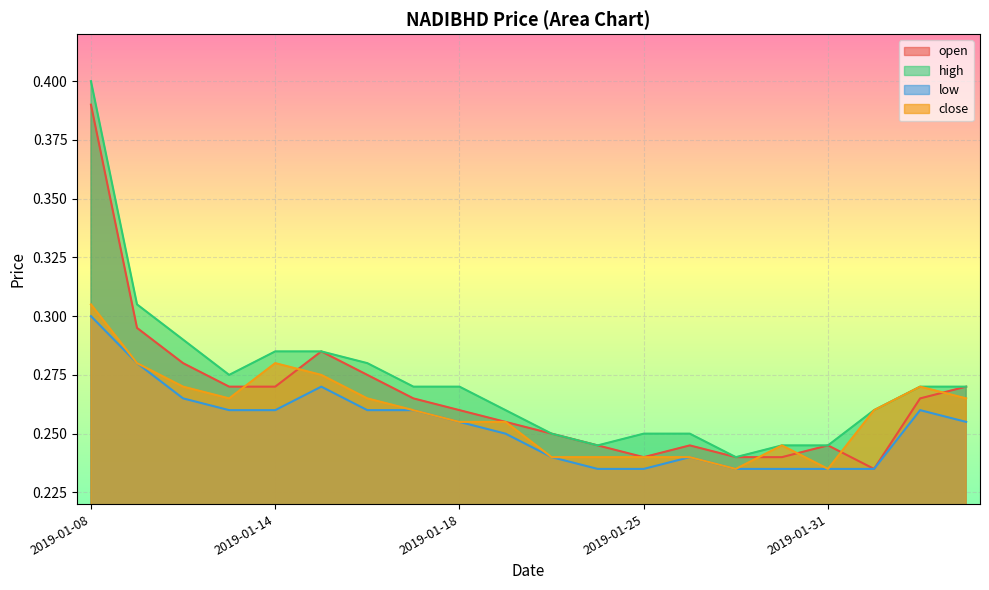

Is the value of open at 2019-01-24 greater than the value of low at 2019-01-24?

Yes